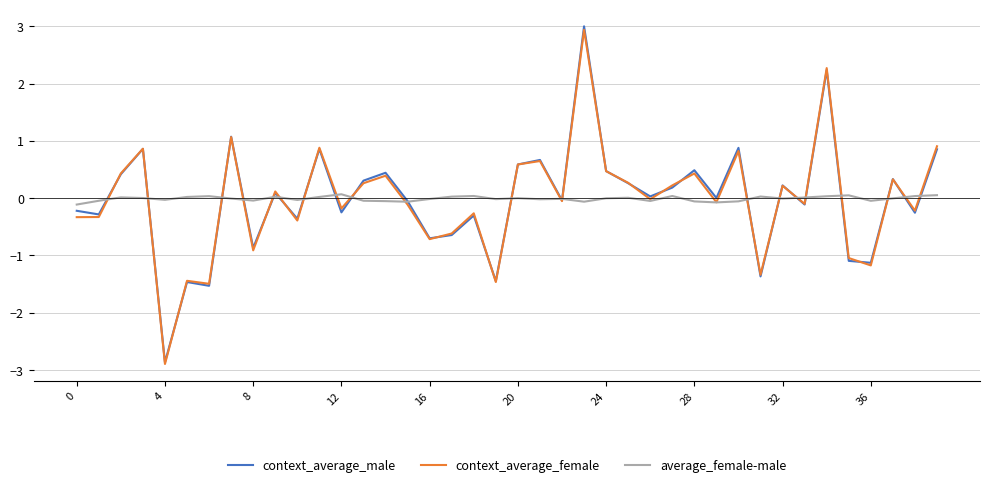

What are all the series names shown in the legend?

context_average_male, context_average_female, average_female-male